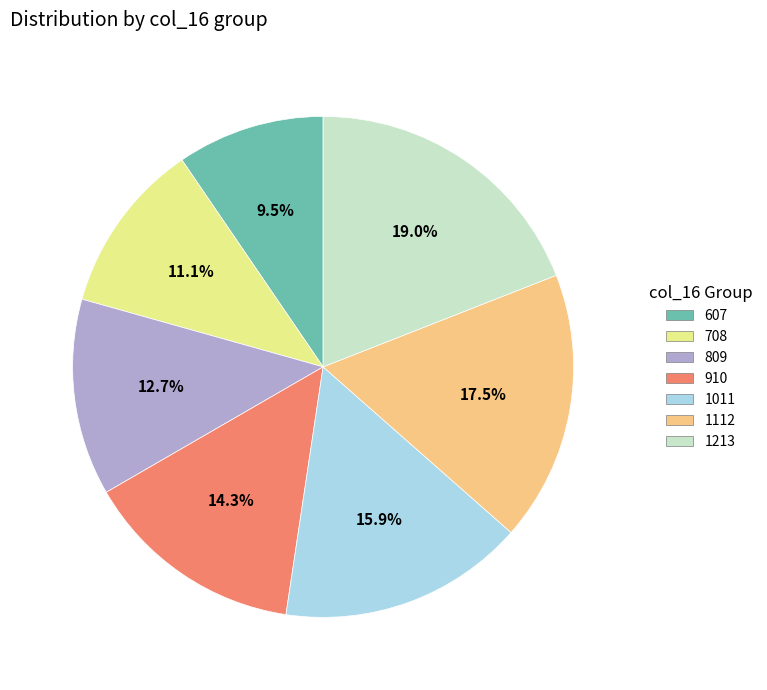

Combined, what portion of the pie is 1112 and 1213?

36.5%